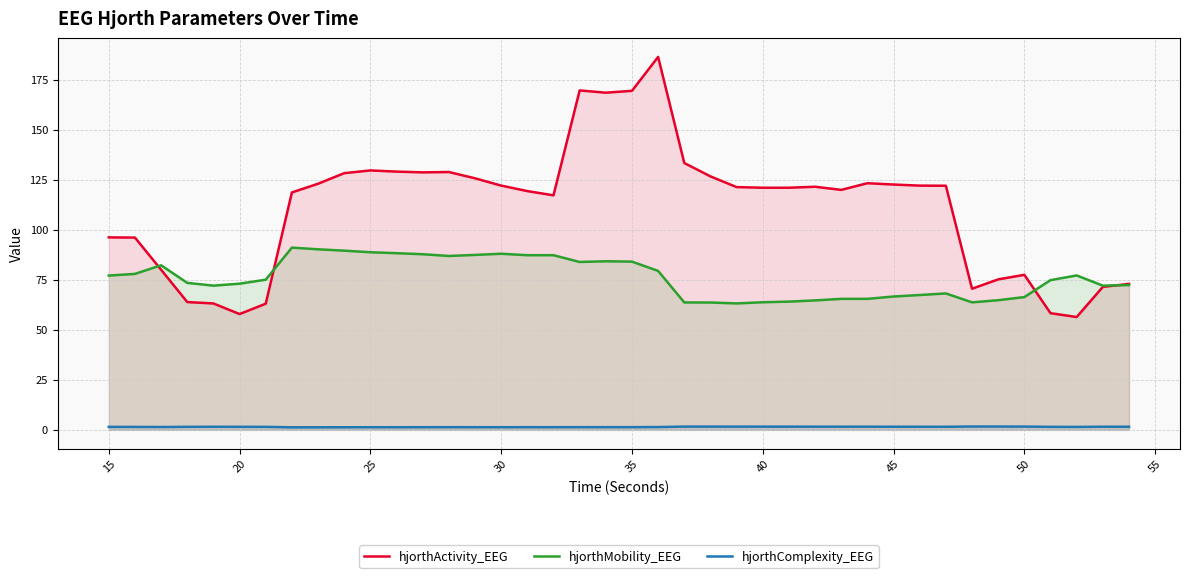

True or false: hjorthMobility_EEG has a value of 73.1 at 20.

True